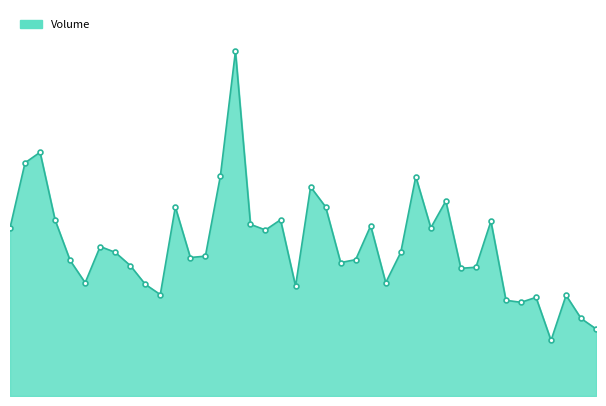

Rank the categories by value from lowest to highest.

2020-04-16, 2020-04-21, 2020-04-20, 2020-04-14, 2020-04-13, 2020-04-15, 2020-04-17, 2020-03-10, 2020-03-23, 2020-03-09, 2020-03-03, 2020-03-31, 2020-04-07, 2020-04-08, 2020-03-06, 2020-03-26, 2020-03-02, 2020-03-27, 2020-03-12, 2020-03-13, 2020-04-01, 2020-03-05, 2020-03-04, 2020-03-19, 2020-02-25, 2020-04-03, 2020-03-30, 2020-03-18, 2020-04-09, 2020-02-28, 2020-03-20, 2020-03-11, 2020-03-25, 2020-04-06, 2020-03-24, 2020-04-02, 2020-03-16, 2020-02-26, 2020-02-27, 2020-03-17